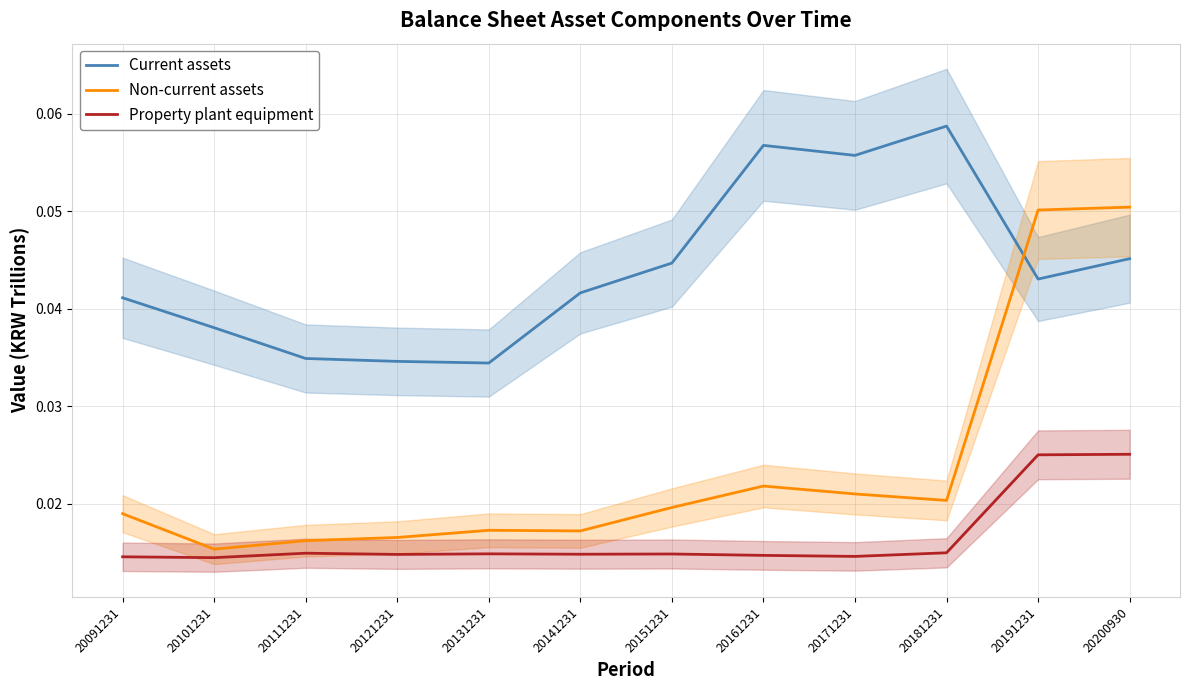

At which label does Current assets reach its peak?

20181231